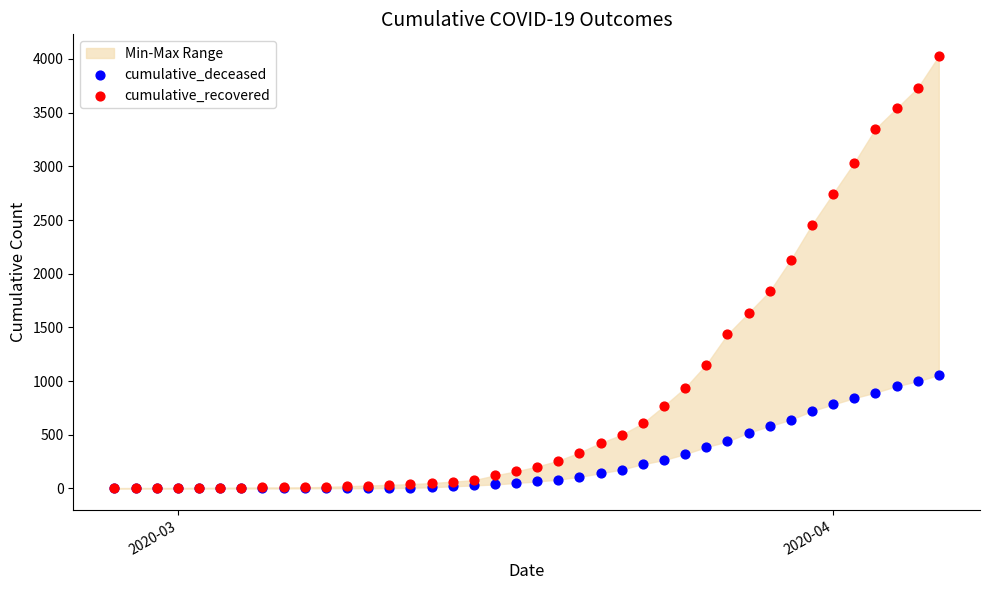

In the cumulative_recovered series, what Y value is closest to 2015?

2130